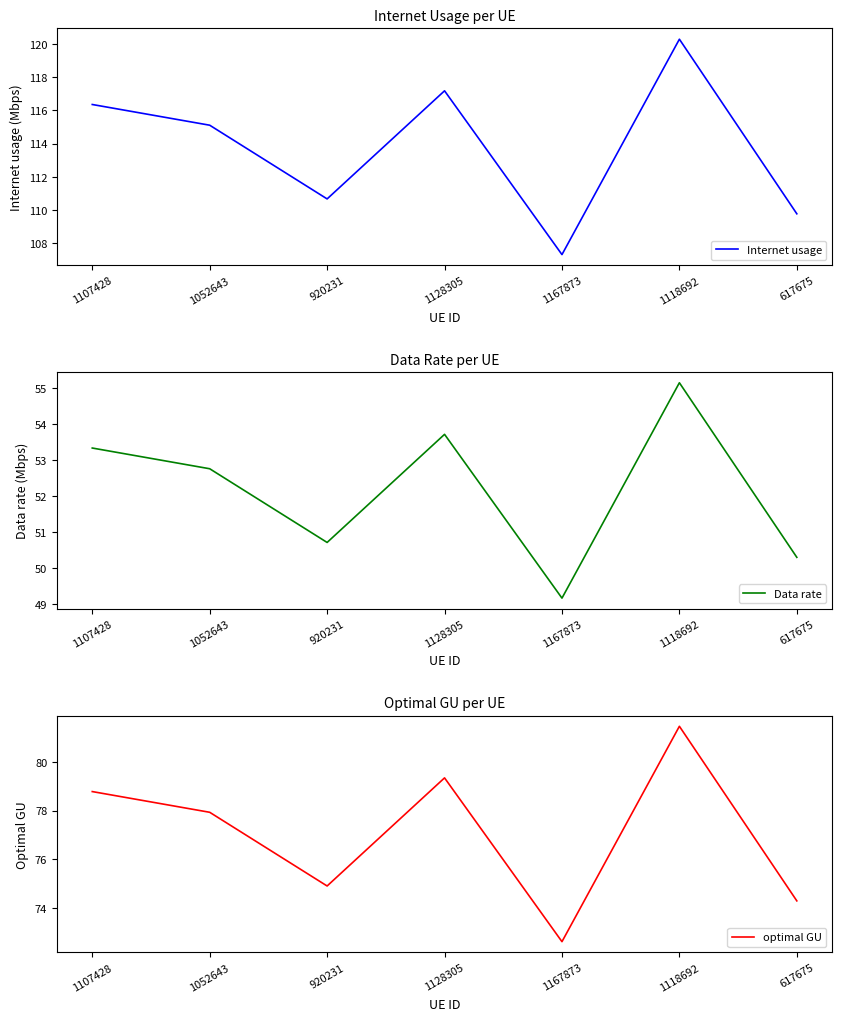

True or false: Internet usage and optimal GU intersect in this chart.

False